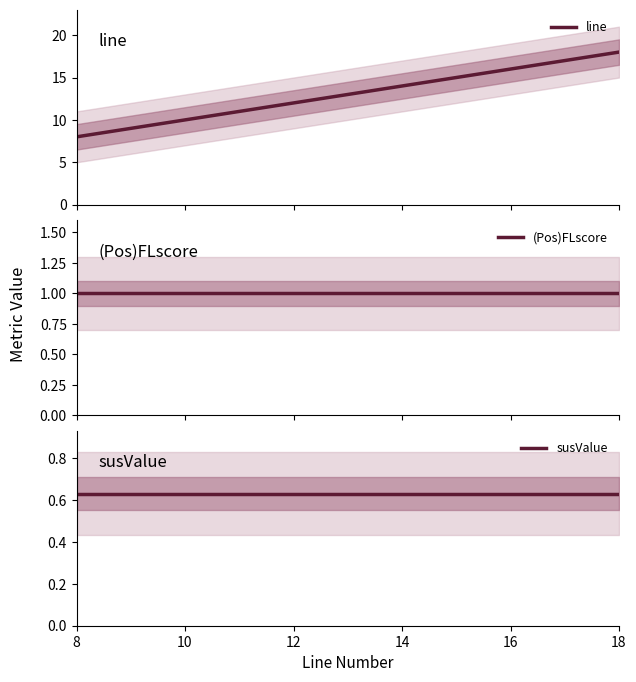

What position from the left is 12?

3